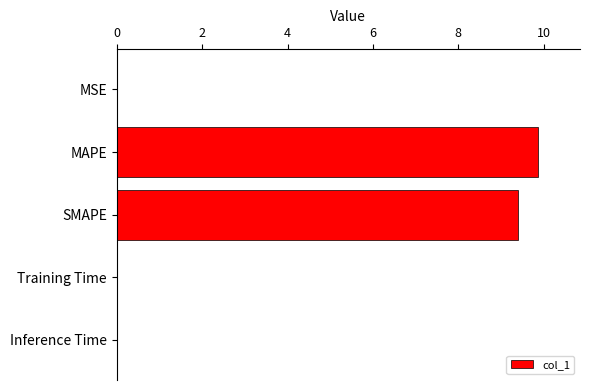

What is the maximum value shown in the chart?

9.9